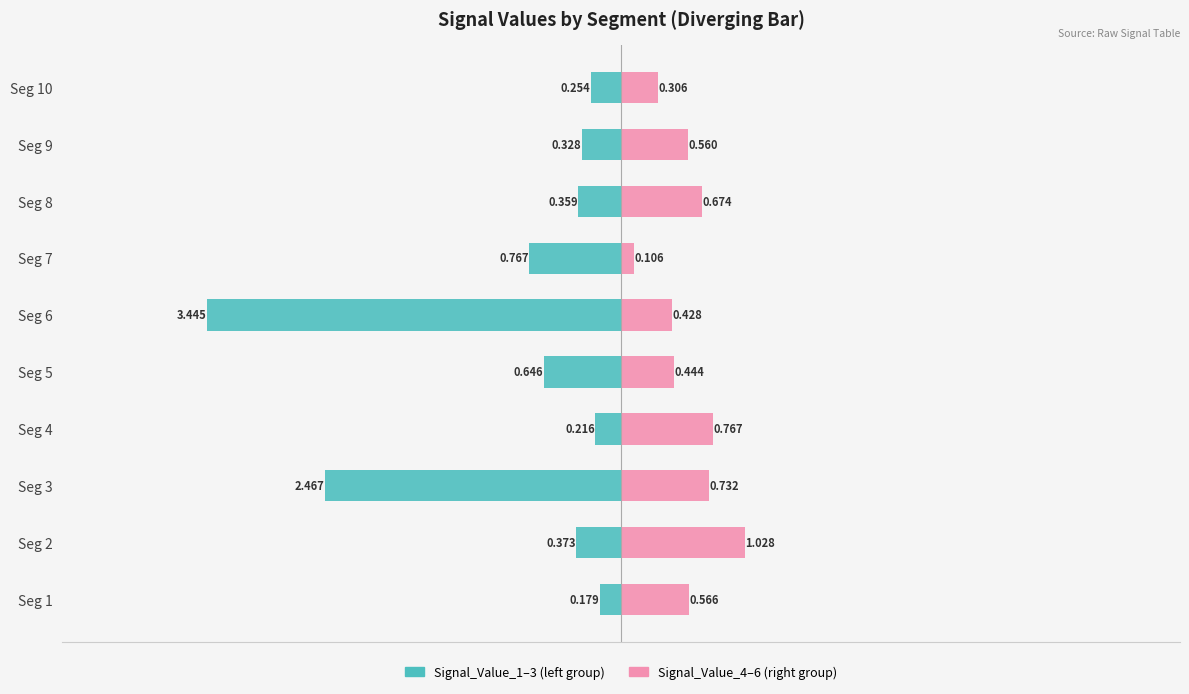

What is the minimum value for Signal_Value_1-3 (left)?

-3.4